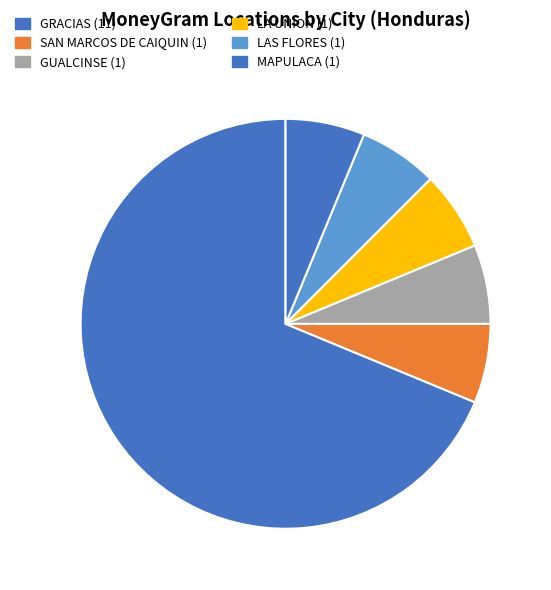

How many slices are in this pie chart?

6